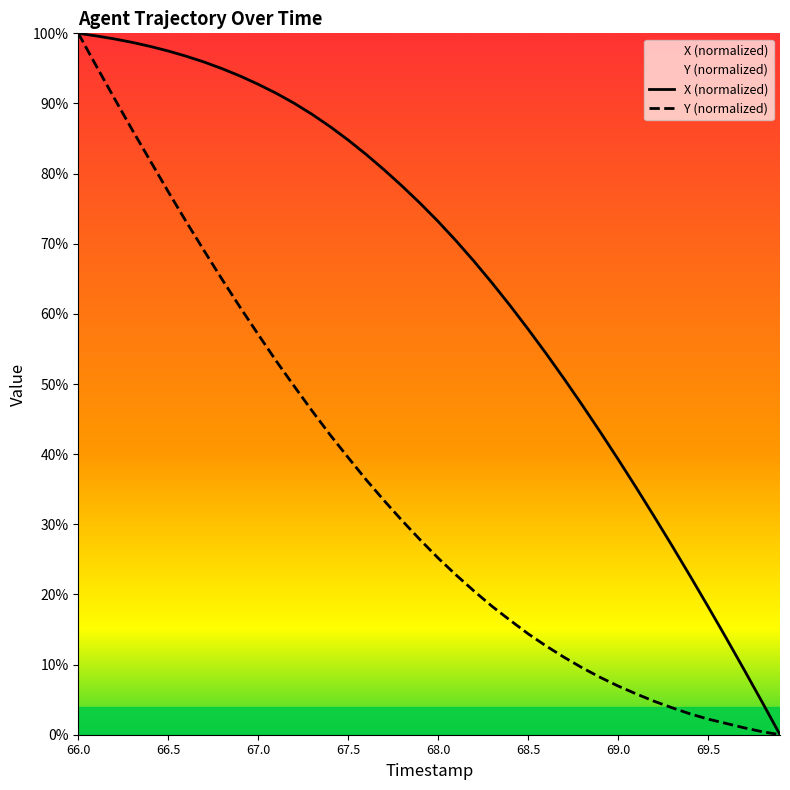

True or false: Y has more than 2 interior local peaks.

False